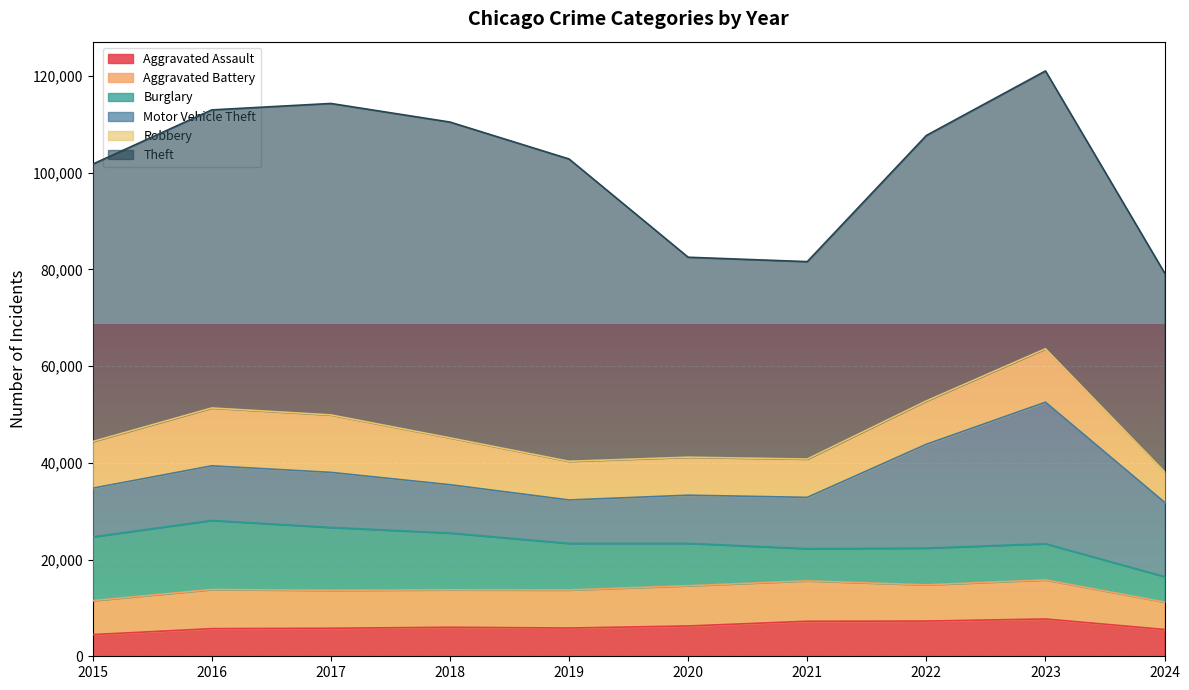

True or false: Aggravated Assault and Theft intersect in this chart.

False